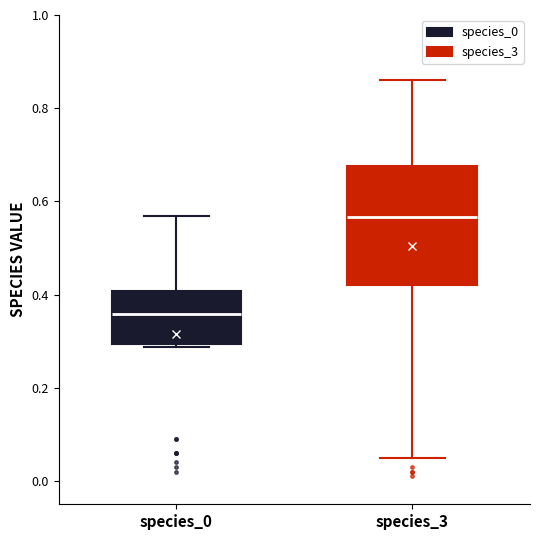

Reading left to right, read every box against the y-axis: the position of its median line, the range the box covers, and the ends of its whiskers. The values are not printed on the chart, so give them approximately, as read against the axis.

species_0: median 0.36, box 0.30 to 0.40, whiskers 0.28 to 0.56
species_3: median 0.56, box 0.42 to 0.68, whiskers 0.06 to 0.86